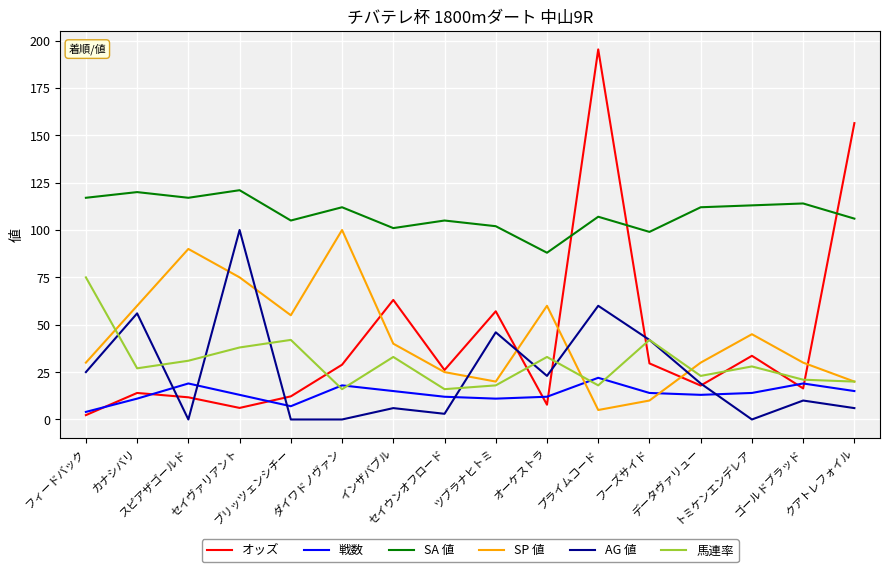

What is the greatest value displayed?

195.3